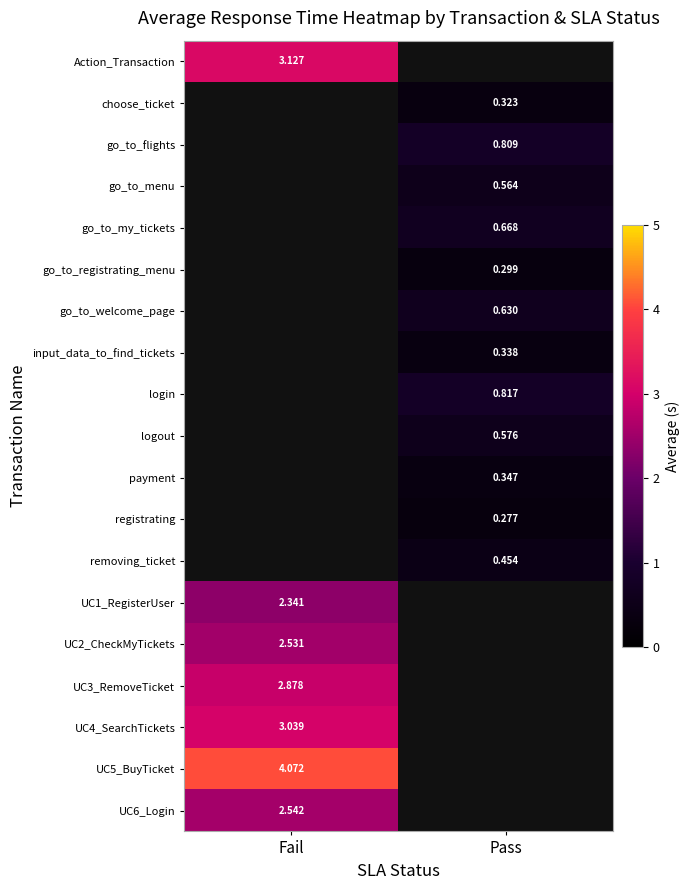

Which series has the widest spread of values?

Action_Transaction